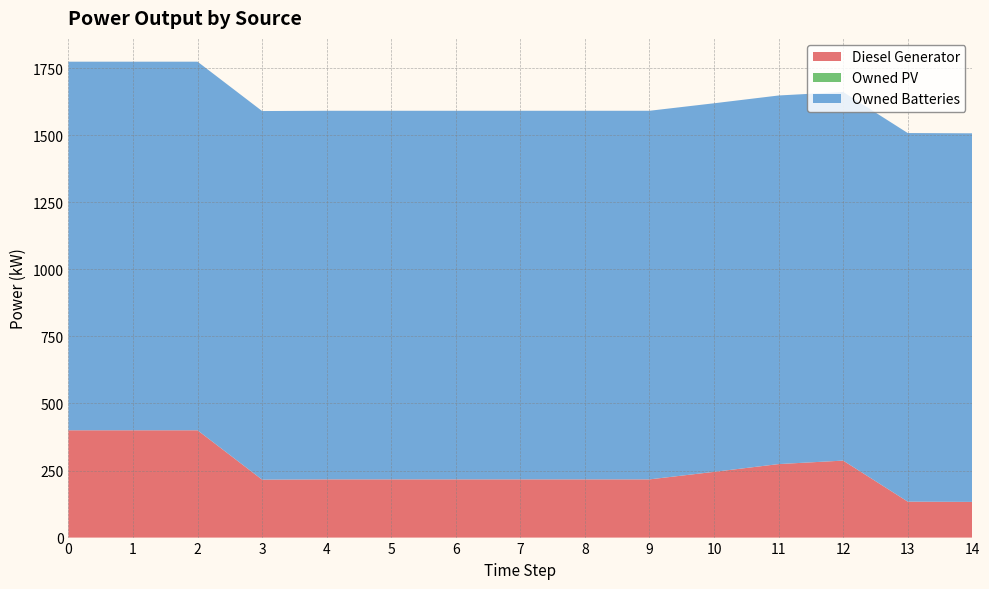

Reading right to left, transcribe all the data shown in this chart.

Diesel Generator: 14=133	13=134	12=287	11=274	10=245	9=217	8=217	7=217	6=217	5=217	4=217	3=216	2=400	1=400	0=400
Owned PV: 14=0	13=0	12=0	11=0	10=0	9=0	8=0	7=0	6=0	5=0	4=0	3=0	2=0	1=0	0=0
Owned Batteries: 14=1374	13=1374	12=1374	11=1374	10=1374	9=1374	8=1374	7=1374	6=1374	5=1374	4=1374	3=1374	2=1374	1=1374	0=1374